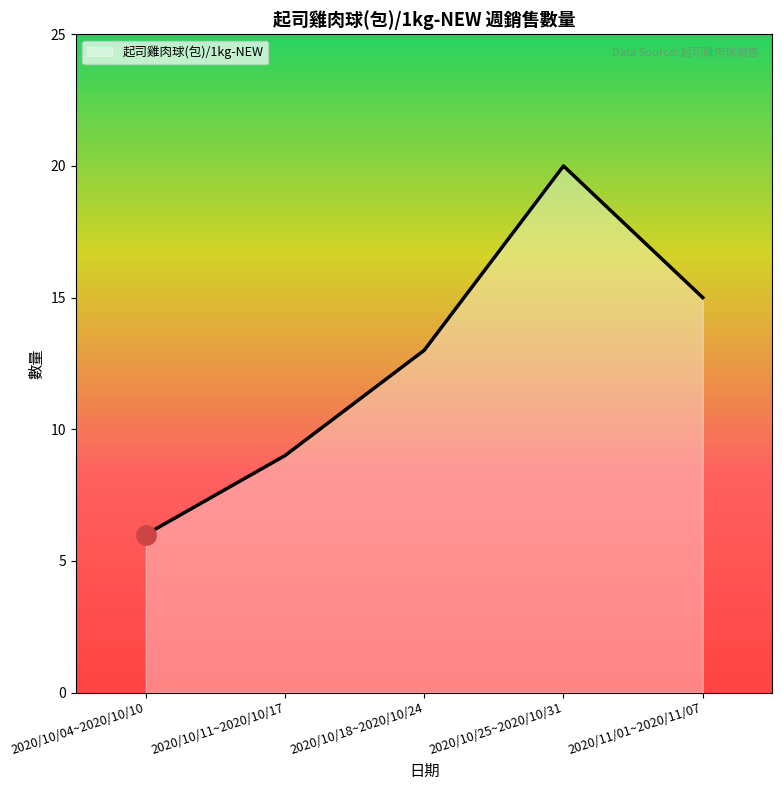

Approximately how many times larger is the value at 2020/10/25~2020/10/31 compared to 2020/11/01~2020/11/07?

1.3